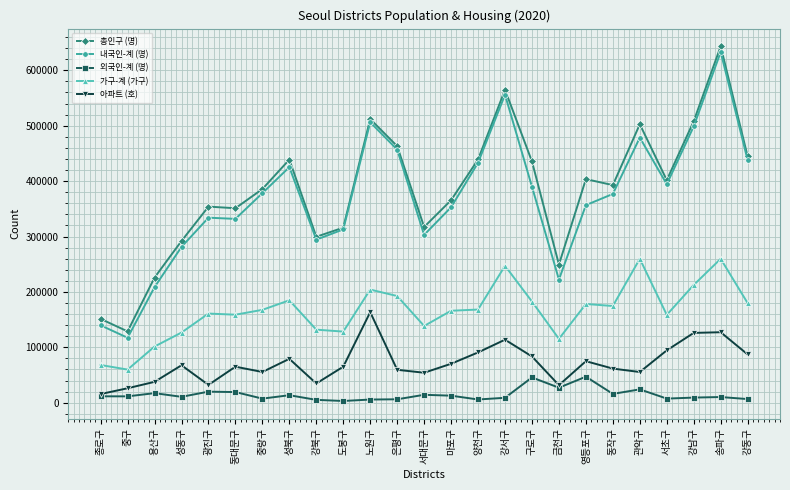

The value of 내국인-계 (명) at 광진구 is 524914. True or false?

False